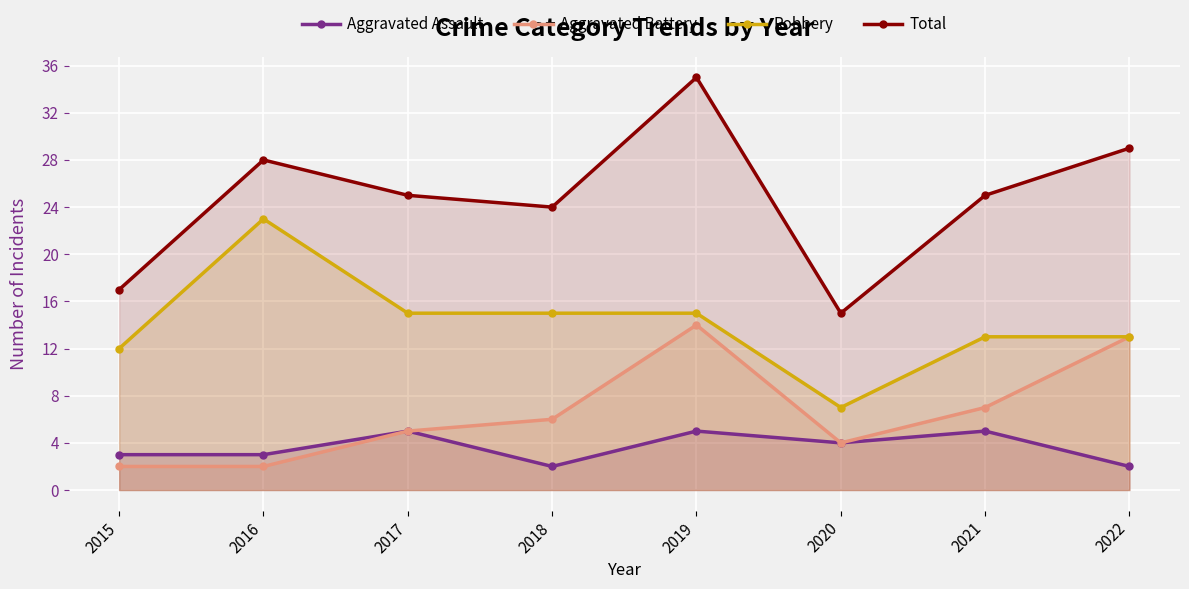

Rank the series by their maximum value, from highest to lowest.

Total, Robbery, Aggravated Battery, Aggravated Assault